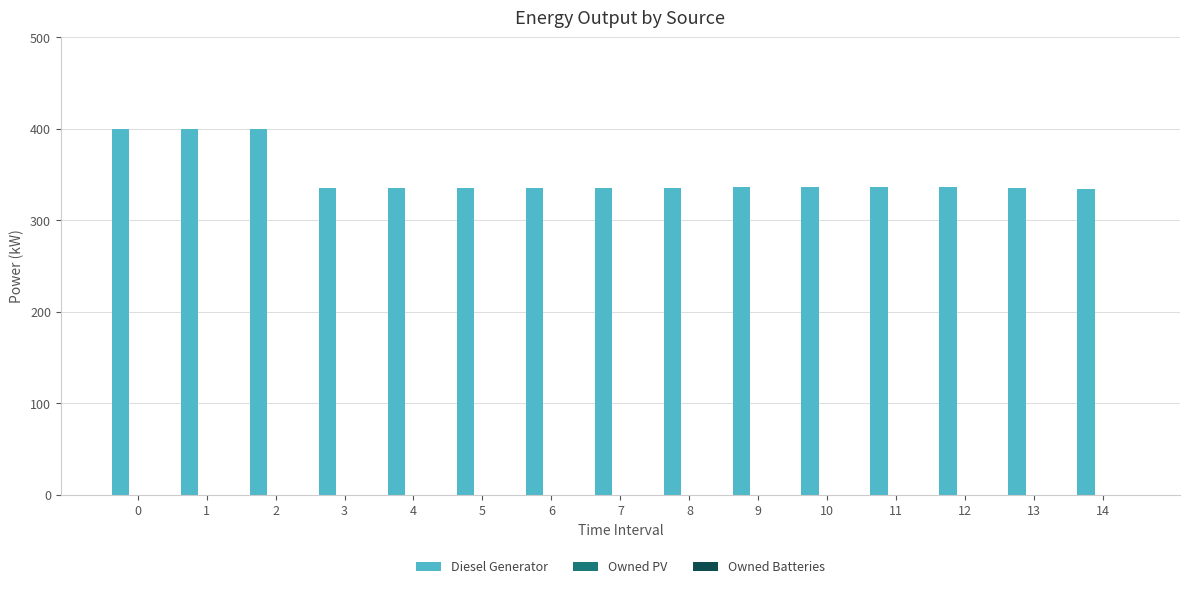

What is the ratio of the value at 3 to the value at 9?

1.0